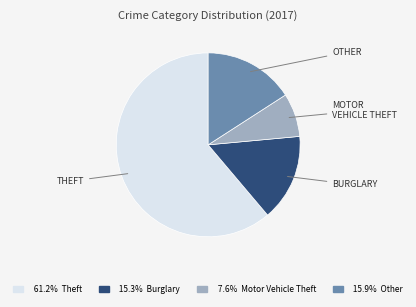

Approximately how many times larger is the value at 15.9% Other compared to 7.6% Motor Vehicle Theft?

2.1